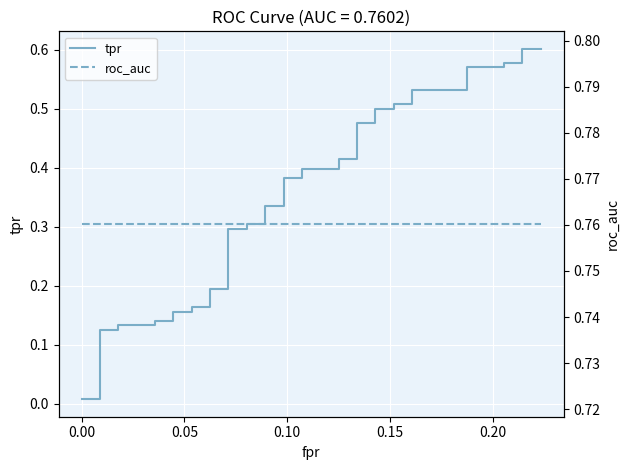

What is the label of the 35th point from the right?

0.20